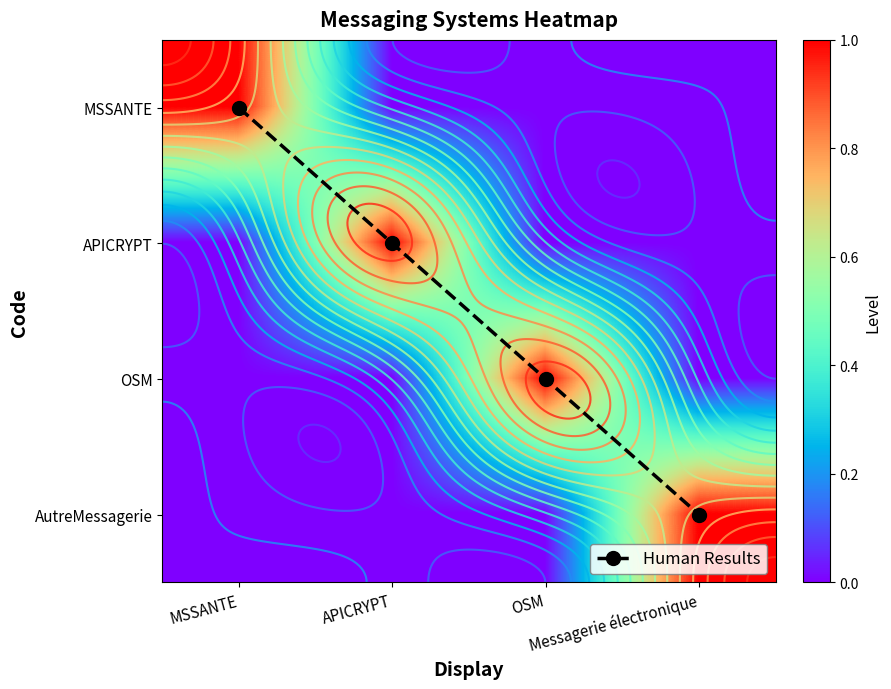

Which series has the widest spread of values?

Human Results